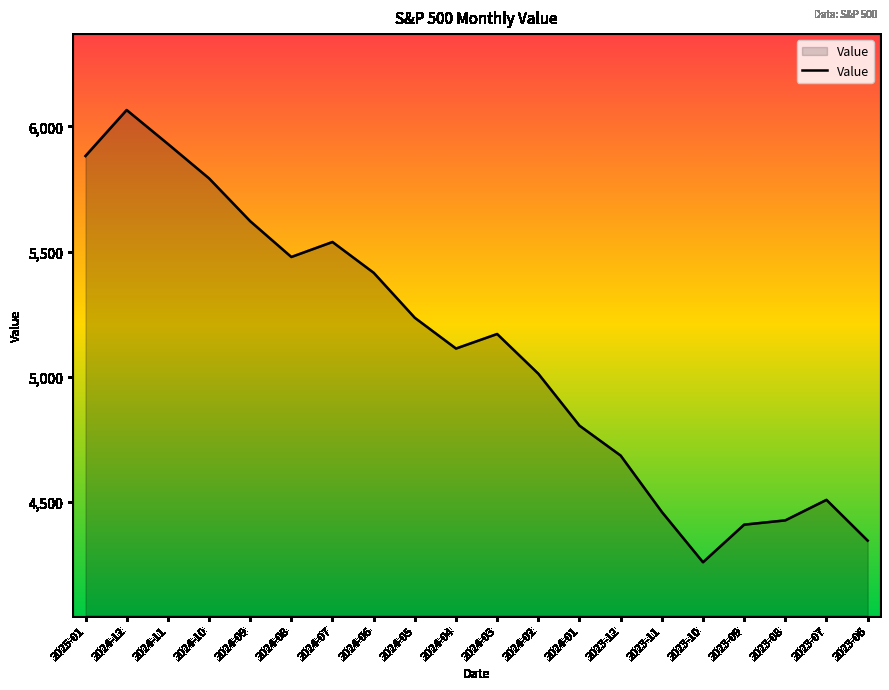

What is the difference between the maximum and second lowest values?

1719.7